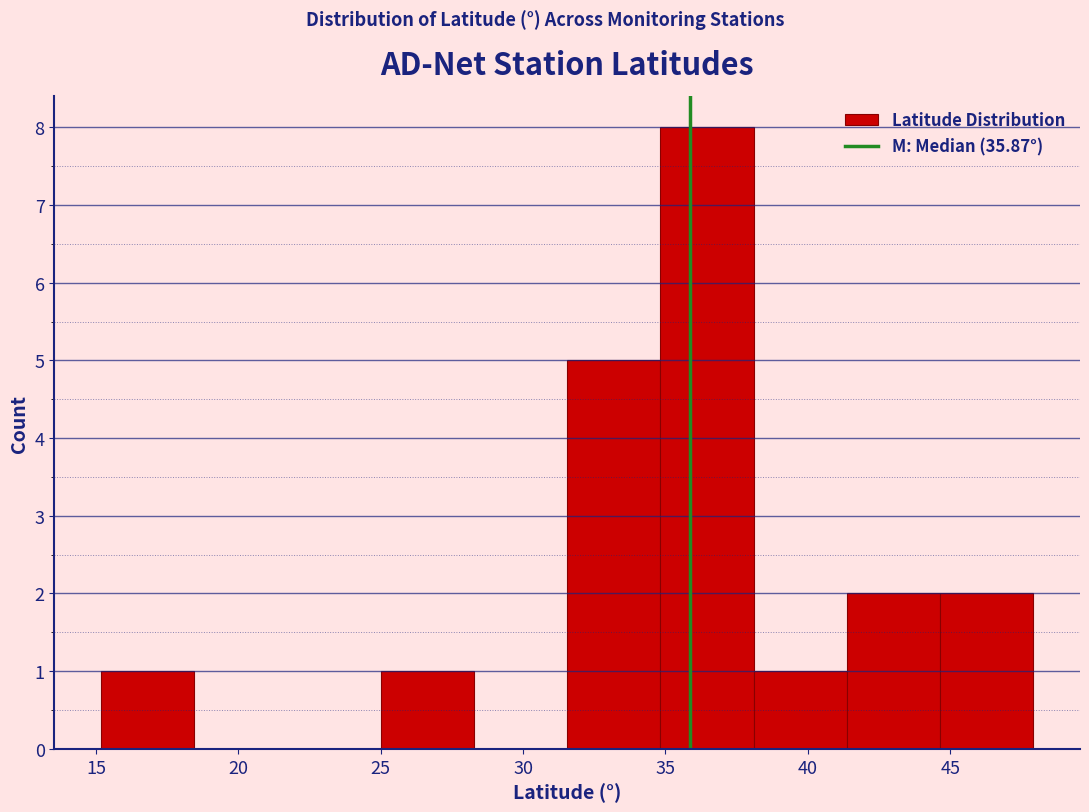

Reading left to right, transcribe this chart: for each bar, give the range it covers on the x-axis and its height. Neither the bar edges nor the heights are printed on the chart, so give them approximately, as read against the axes.

15.0 to 18.5: 1
18.5 to 21.5: 0
21.5 to 25.0: 0
25.0 to 28.5: 1
28.5 to 31.5: 0
31.5 to 35.0: 5
35.0 to 38.0: 8
38.0 to 41.5: 1
41.5 to 44.5: 2
44.5 to 48.0: 2